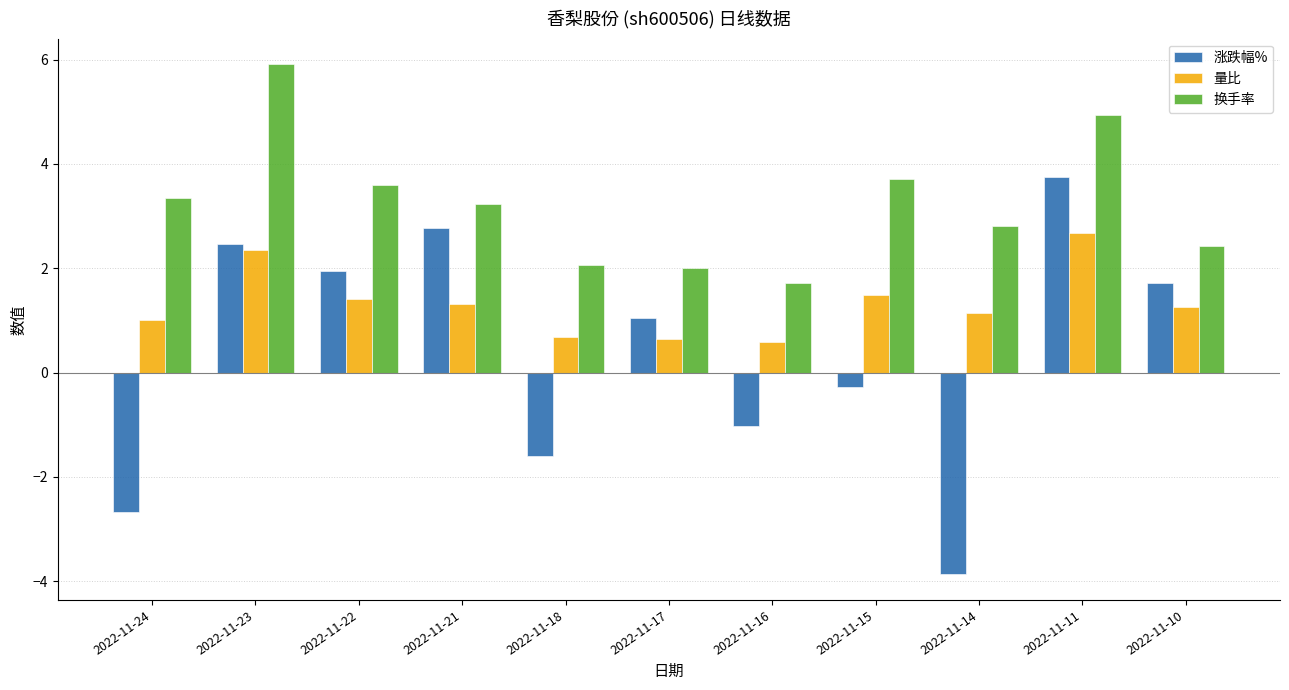

What value does the 量比 series have at 2022-11-22?

1.4